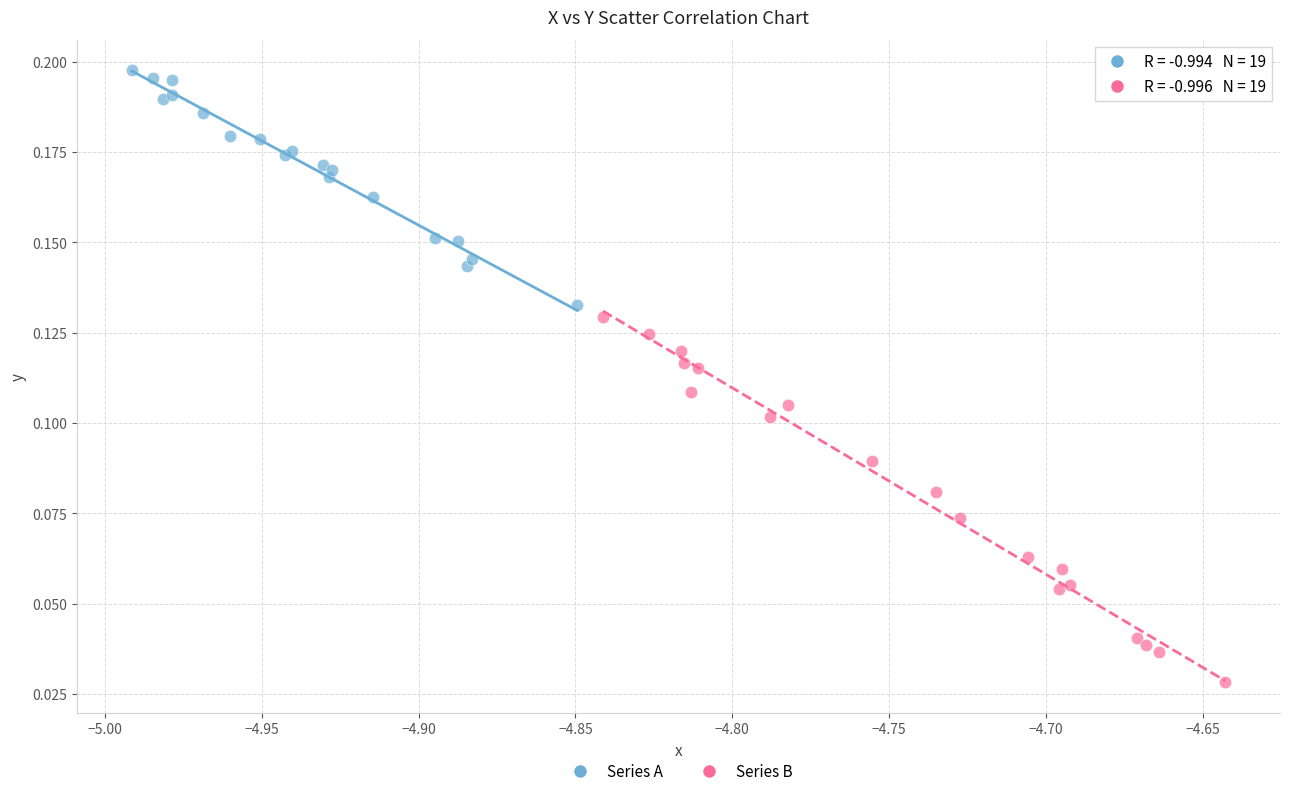

Which series contains the lowest Y value?

Series B